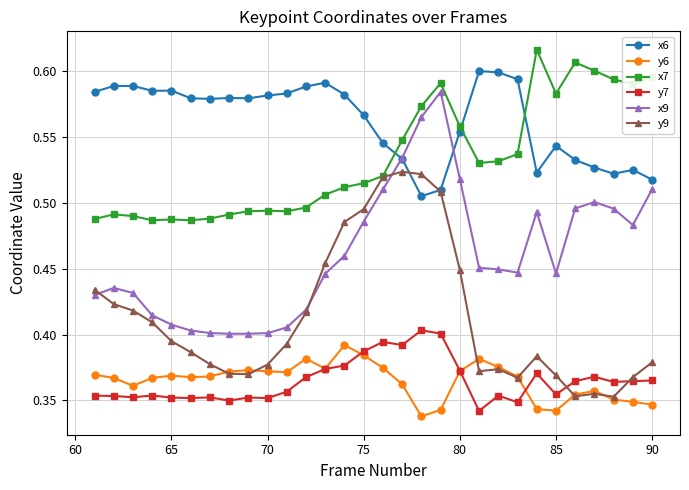

Which series has the largest range (max minus min)?

x9